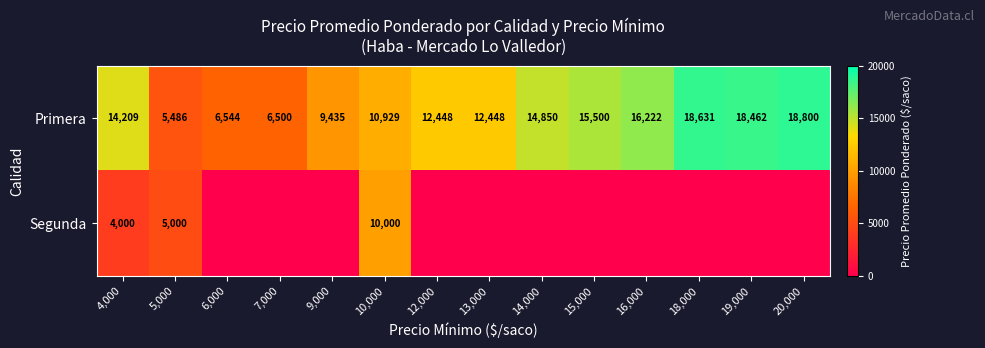

What value does the Primera series have at 7,000, to the nearest 100?

6500